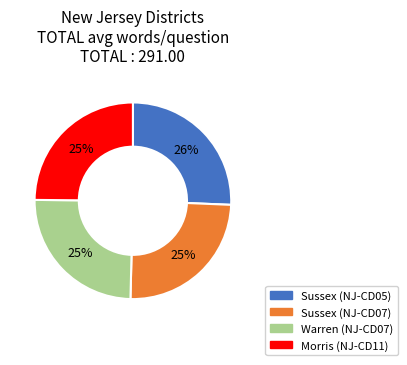

Which category has the biggest portion of the pie?

Sussex (NJ-CD05)